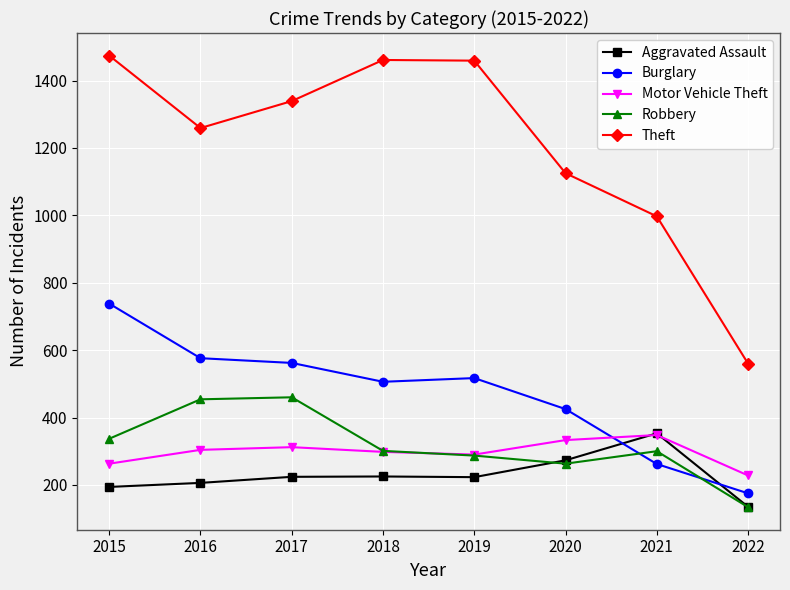

The Burglary series shows 425 at 2020. True or false?

True